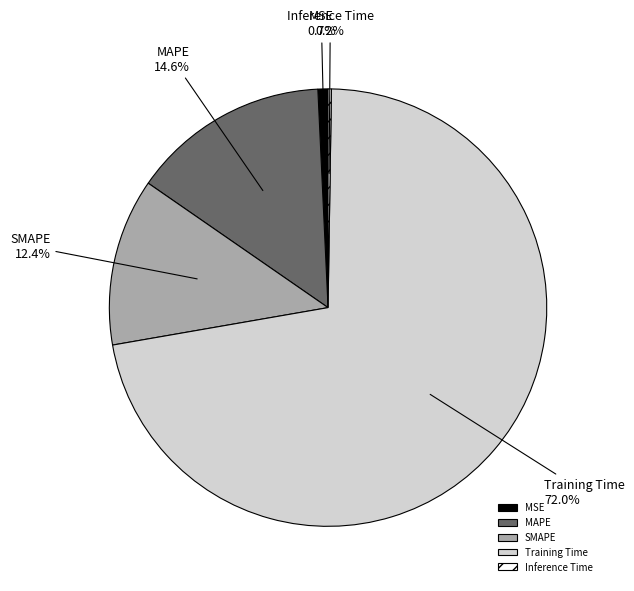

Which category has the biggest portion of the pie?

Training Time